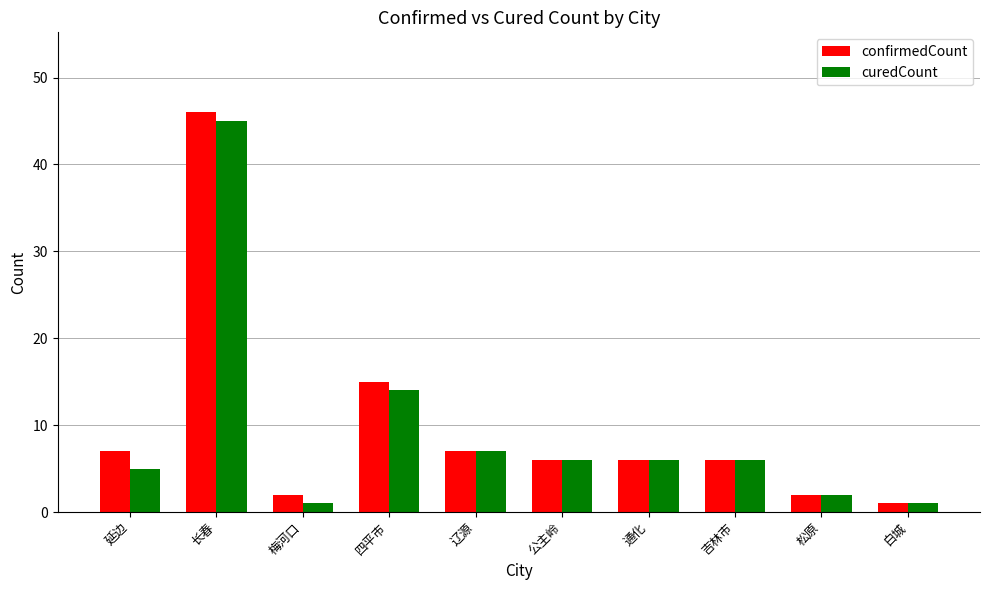

Which label corresponds to the largest value in the chart?

长春